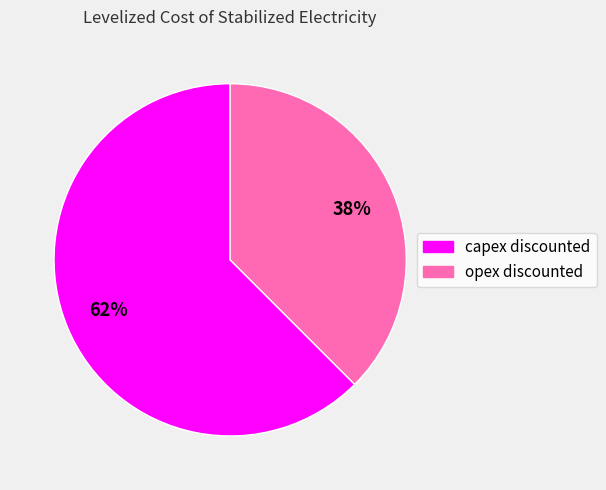

The opex discounted slice represents 32% of the pie. True or false?

False